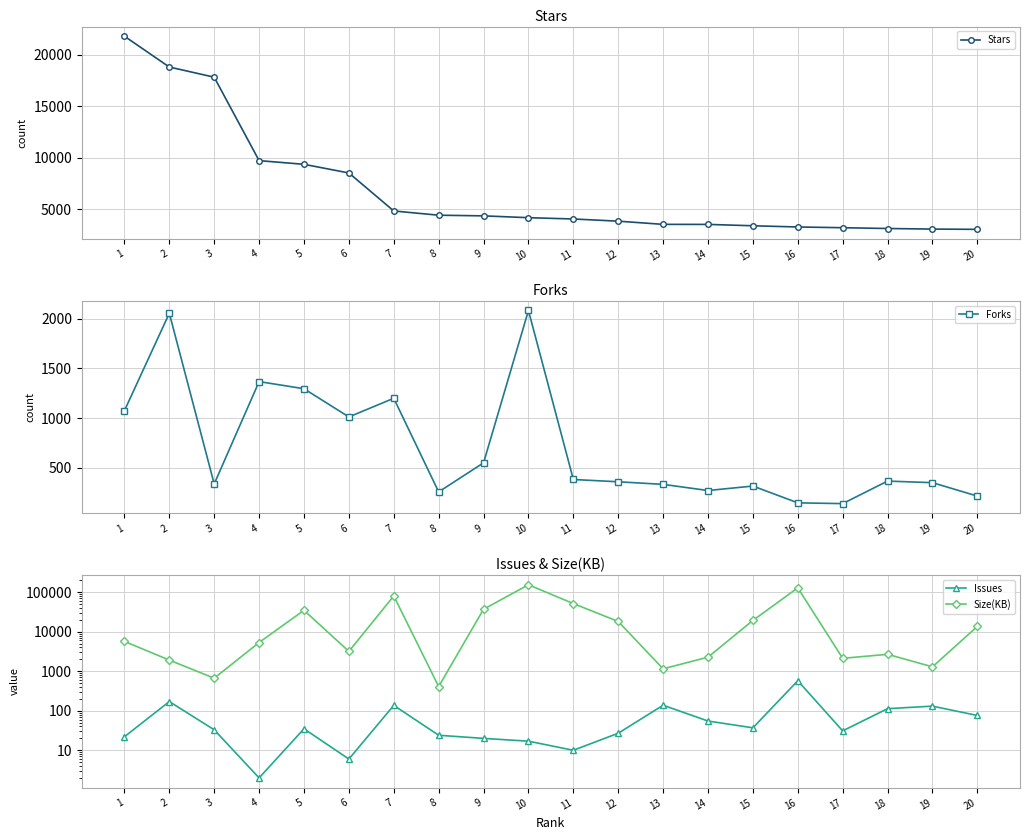

What is the highest value of the Forks series?

2084